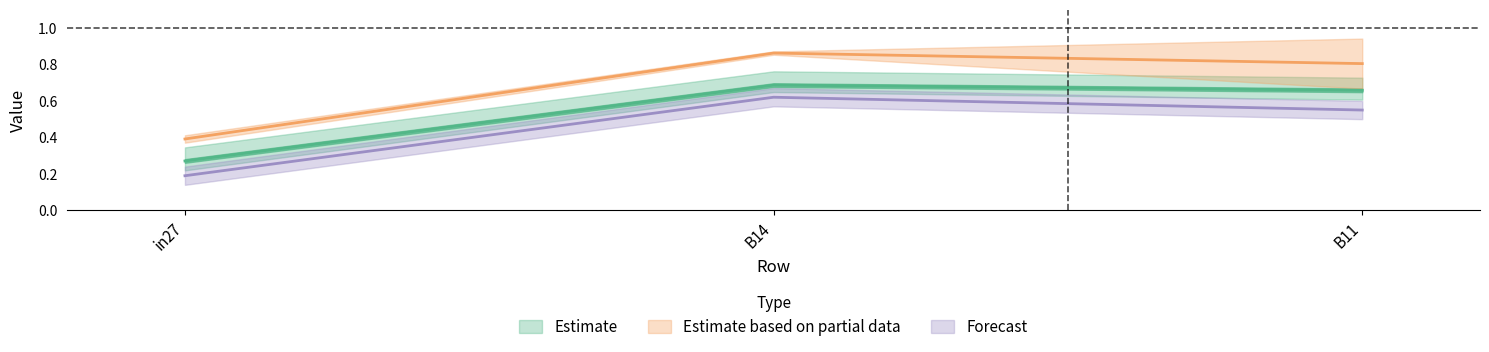

List the labels in order of job811_scenario0_1902 value, largest first.

B14, B11, in27